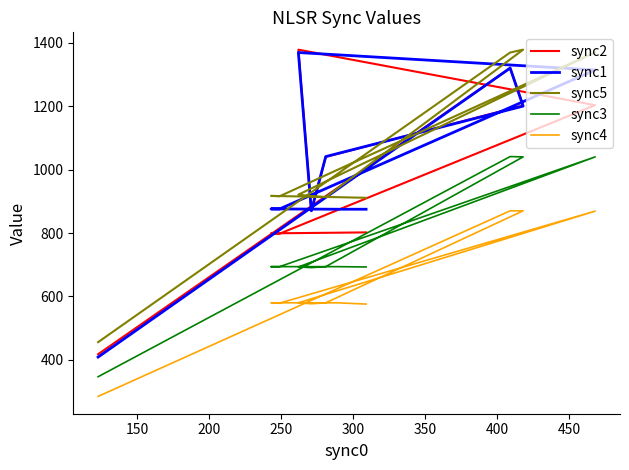

Rank the series by their maximum value, from lowest to highest.

sync4, sync3, sync1, sync2, sync5